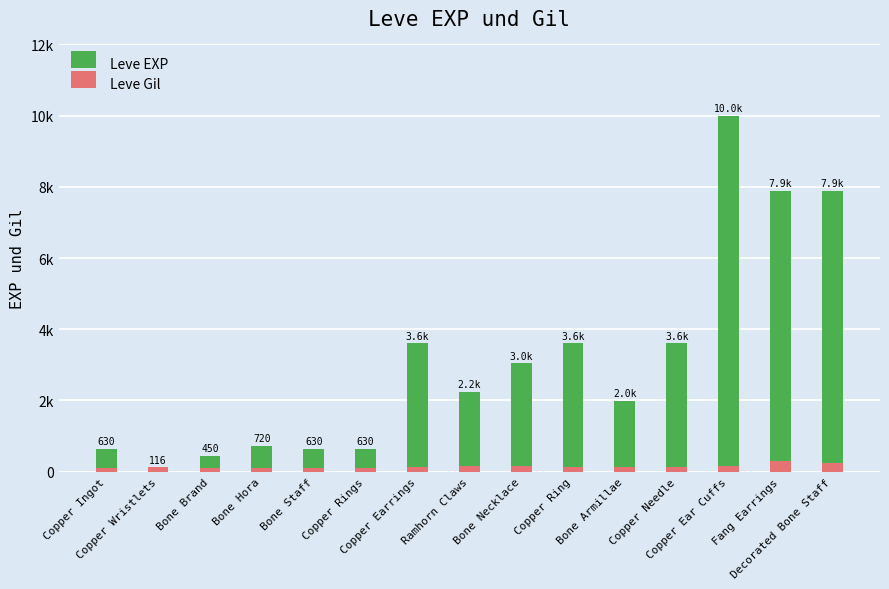

What is the value of the Leve Gil bar at the 14th from the left?

288